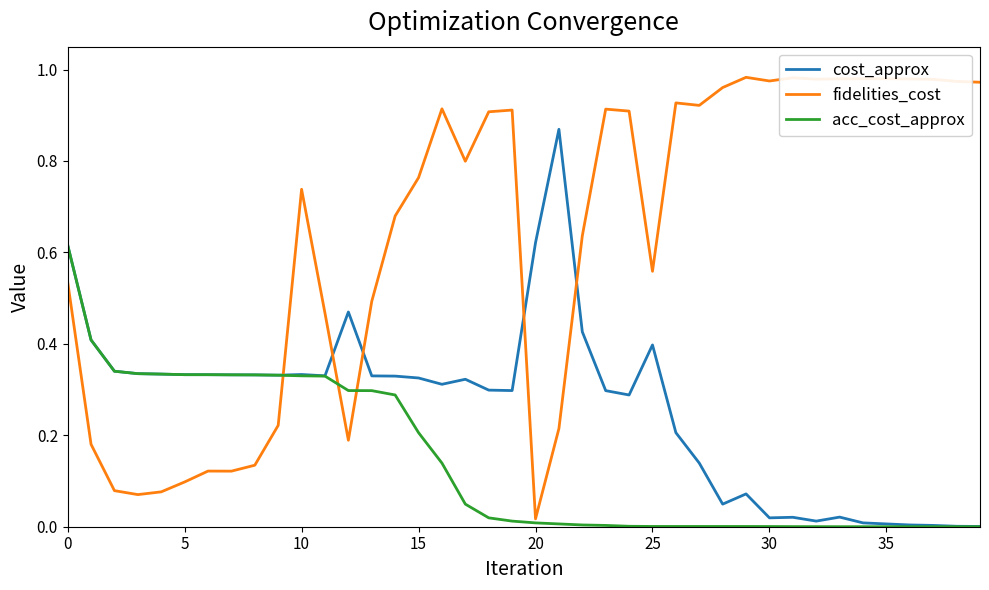

Rank the series by their maximum value, from highest to lowest.

fidelities_cost, cost_approx, acc_cost_approx